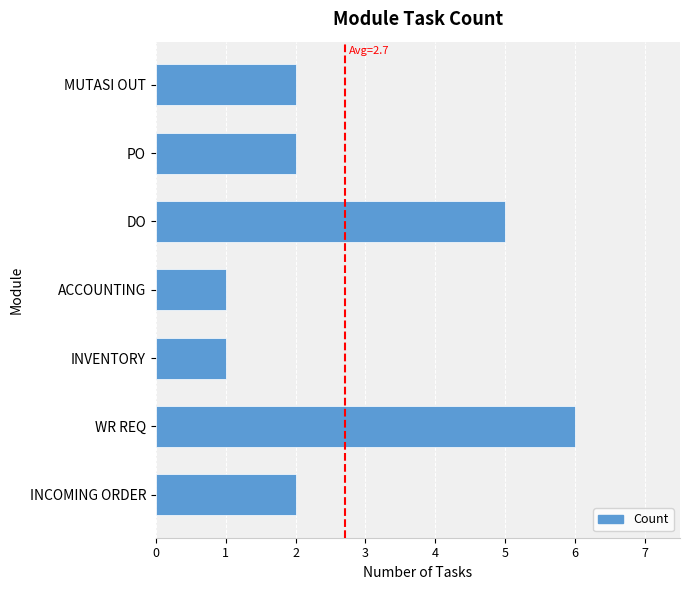

What is the greatest value displayed?

6